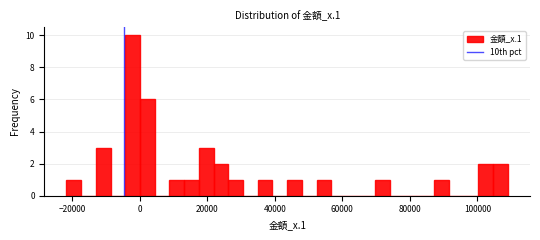

Around what value on the x-axis is the tallest bar? Give the approximate position of its centre, as read against the axis.

-2000